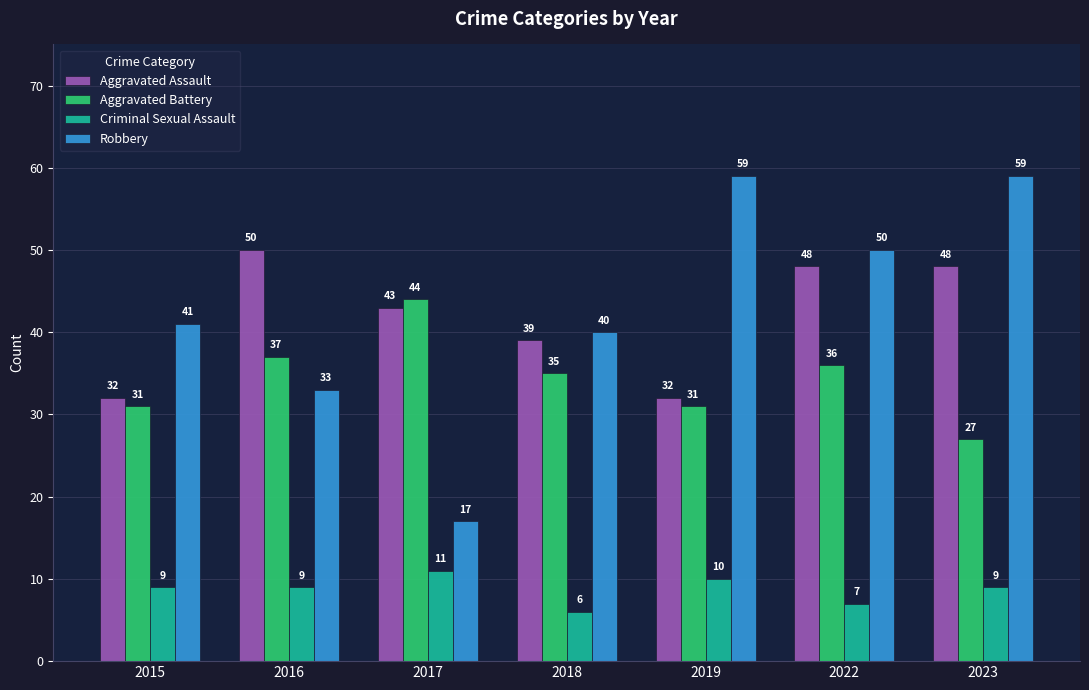

What is the average value of the Criminal Sexual Assault series?

9